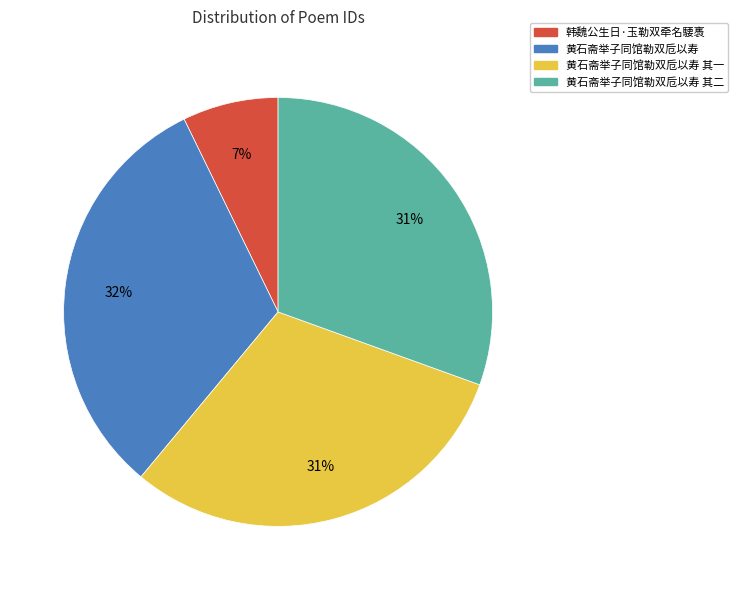

To the nearest percent, what is the difference between the largest and smallest slice percentages?

25%